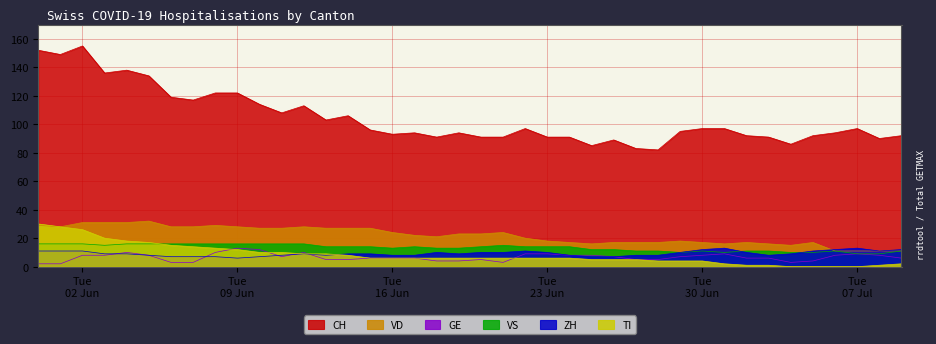

At 2020-06-19, list the series in order from smallest to largest.

GE, TI, ZH, VS, VD, CH